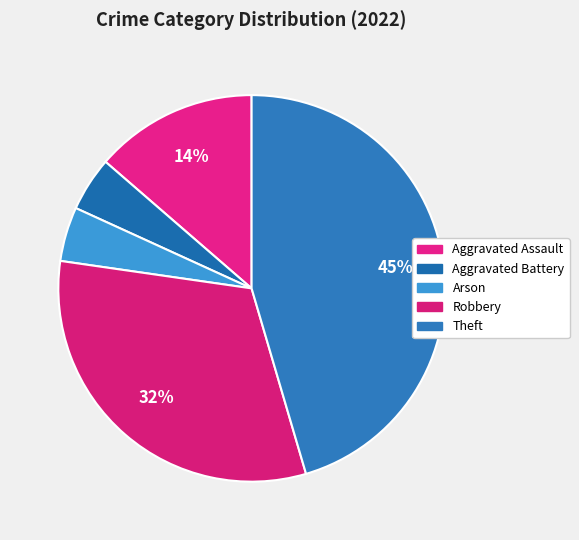

Is Aggravated Battery the majority of the pie?

No